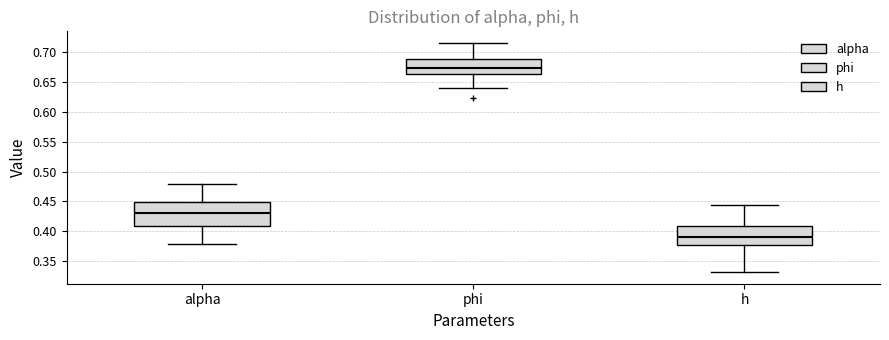

Reading left to right, transcribe this box plot: for each box, give where its median line is, the range the box spans, and where its two whiskers end, as read against the y-axis. The values are not printed on the chart, so give them approximately, as read against the axis.

alpha: median 0.430, box 0.410 to 0.450, whiskers 0.380 to 0.480
phi: median 0.675, box 0.665 to 0.690, whiskers 0.640 to 0.715
h: median 0.390, box 0.375 to 0.410, whiskers 0.330 to 0.445